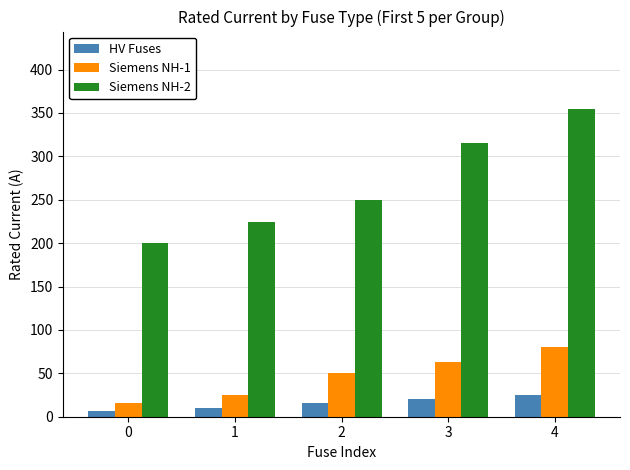

What is the total value across all series at 3?

398.0